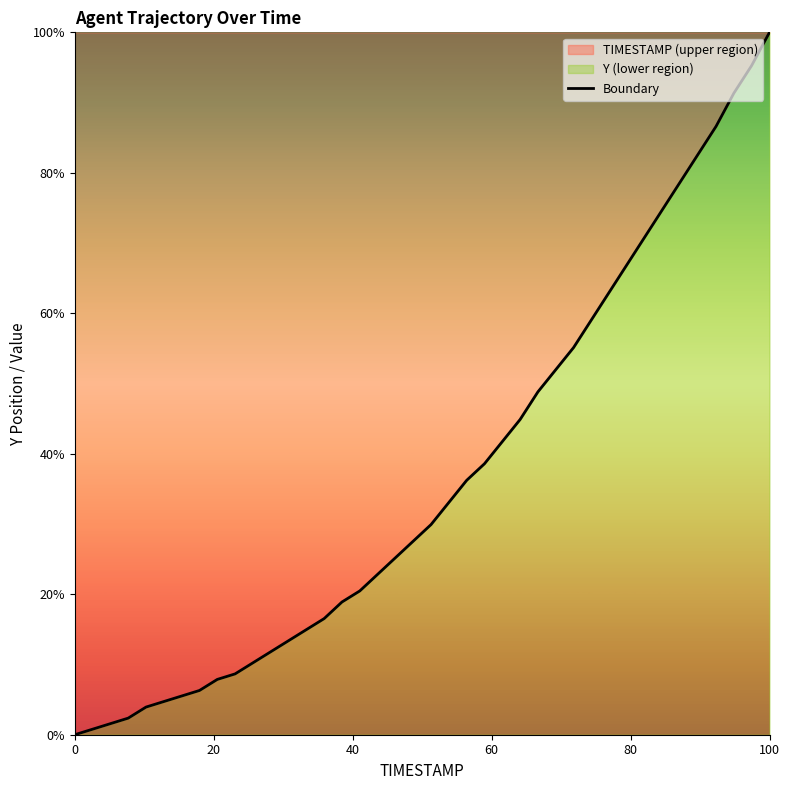

What is the greatest value displayed?

100.0